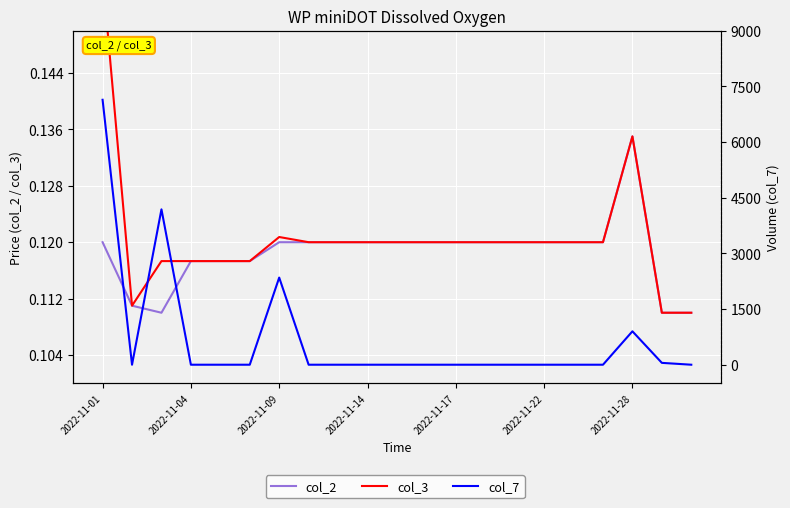

Reading left to right, what are all the values shown in this chart?

col_2: 0.1	0.1	0.1	0.1	0.1	0.1	0.1	0.1	0.1	0.1	0.1	0.1	0.1	0.1	0.1	0.1	0.1	0.1	0.1	0.1	0.1
col_3: 0.2	0.1	0.1	0.1	0.1	0.1	0.1	0.1	0.1	0.1	0.1	0.1	0.1	0.1	0.1	0.1	0.1	0.1	0.1	0.1	0.1
col_7: 7136.0	0.0	4185.0	0.0	0.0	0.0	2347.0	0.0	0.0	0.0	0.0	0.0	0.0	0.0	0.0	0.0	0.0	0.0	900.0	50.0	0.0